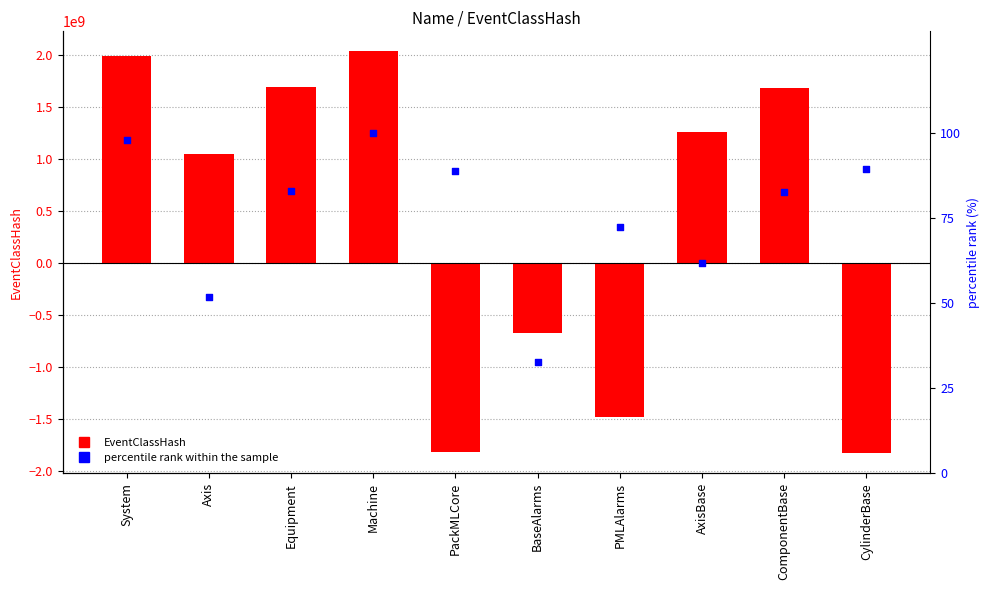

At which category is the sum across all series the highest?

Machine